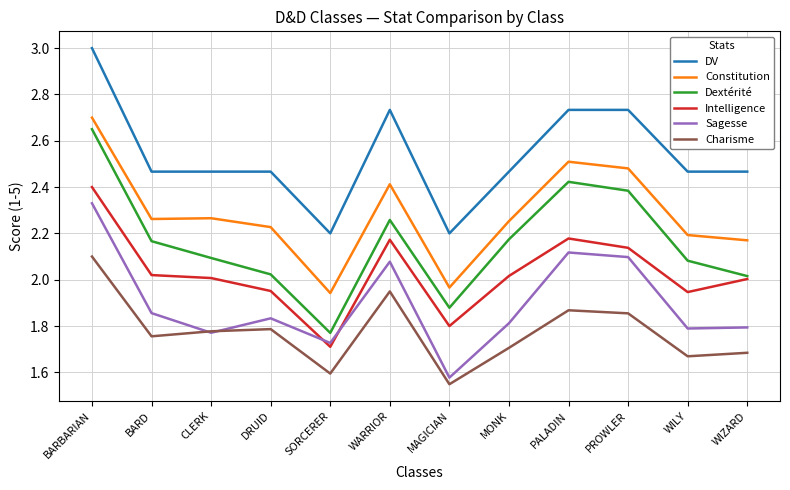

Where is Charisme nearest to the value 1?

MAGICIAN